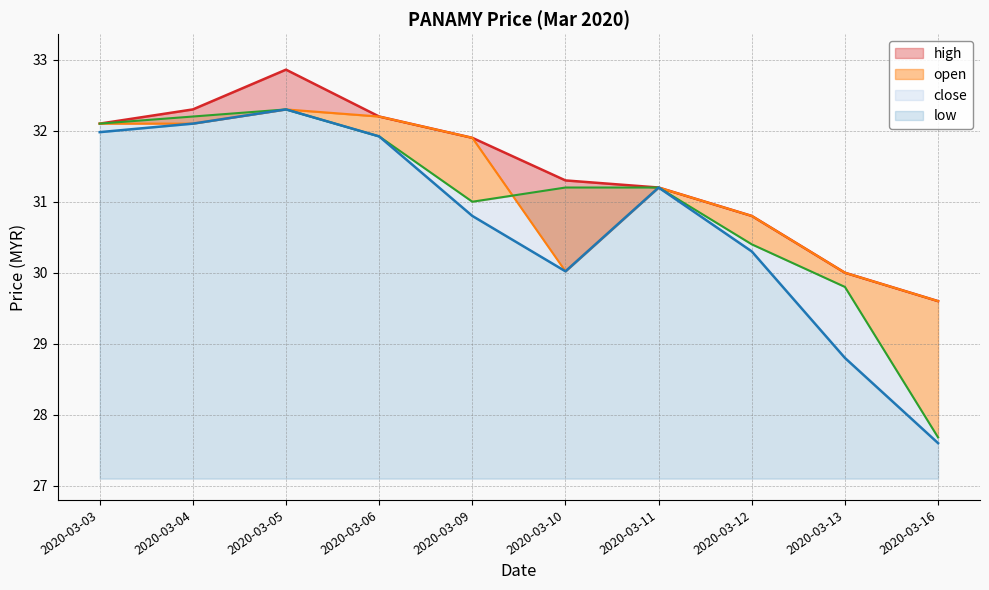

Is it true that low equals 16.9 at 2020-03-05?

False